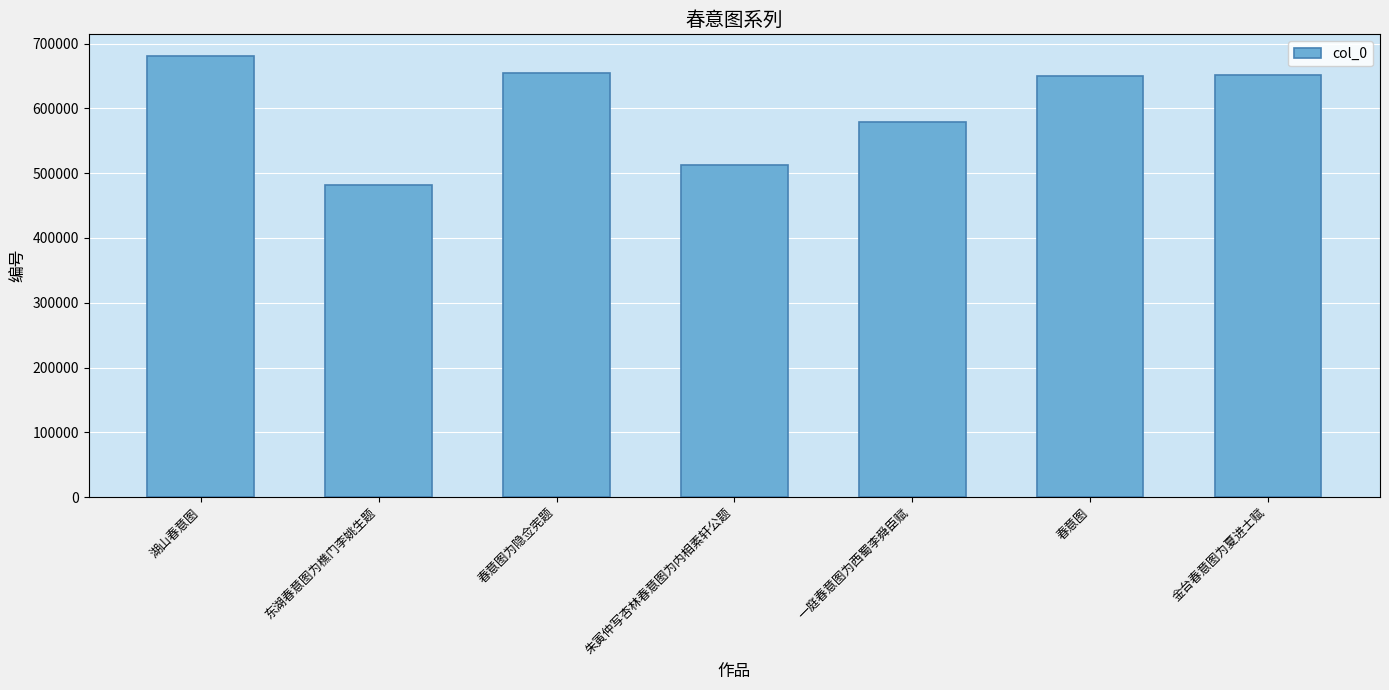

What is the difference between the values at 湖山春意图 and 东湖春意图为樵门李姚生题?

198321